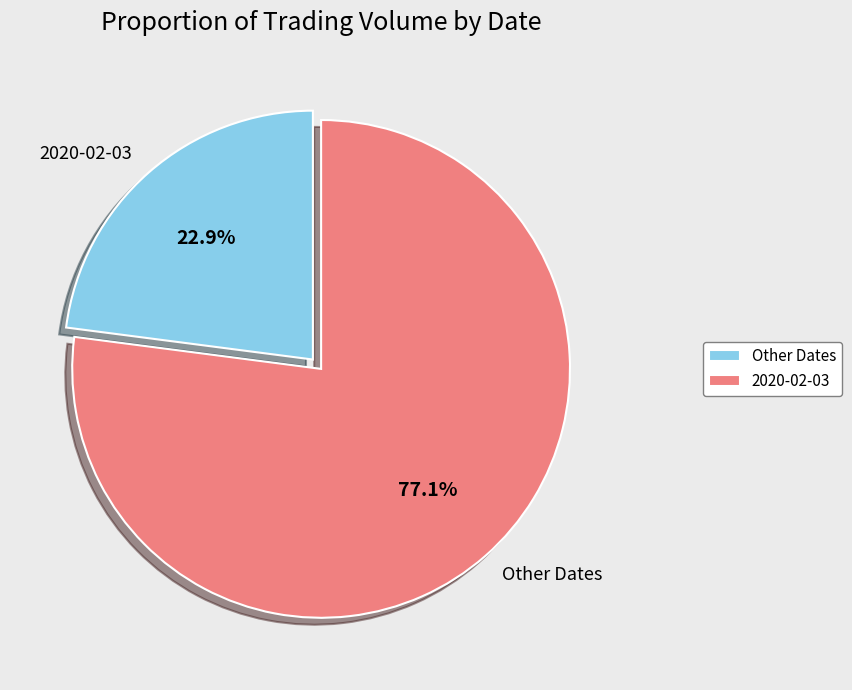

Combined, do 2020-02-03 and Other Dates account for over 50%?

Yes